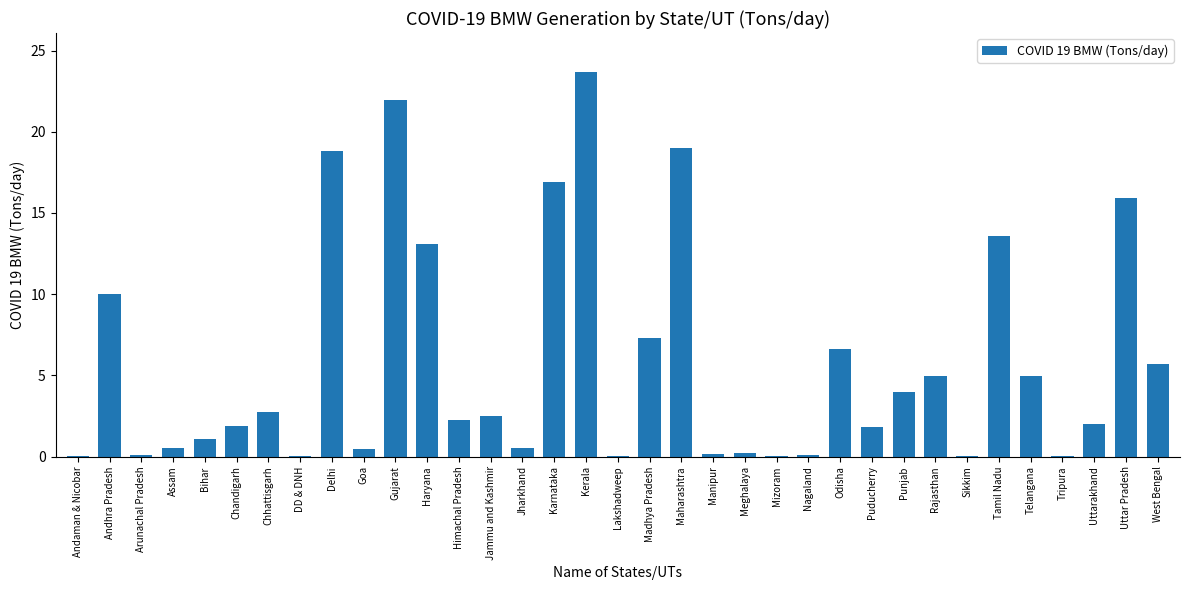

At which label does the data first exceed 2?

Andhra Pradesh